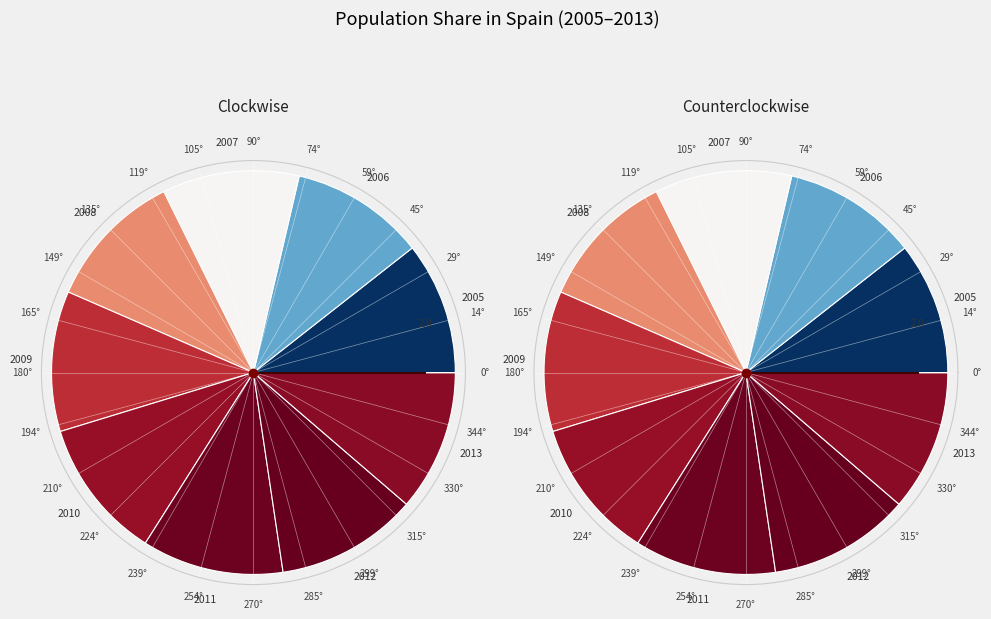

Does any single category account for the majority?

No